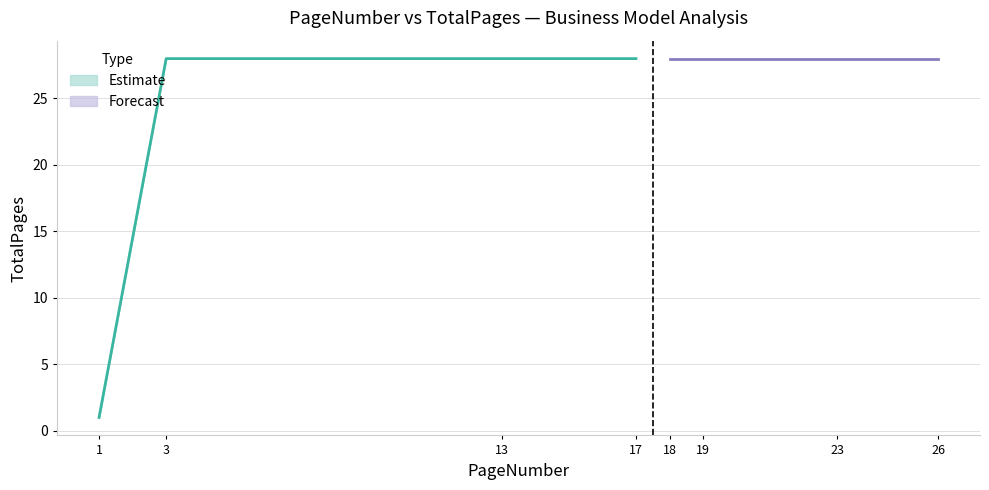

Which label corresponds to the largest value in the chart?

3